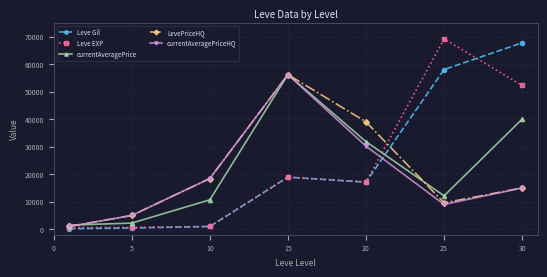

At how many categories does at least one series exceed 34245?

4